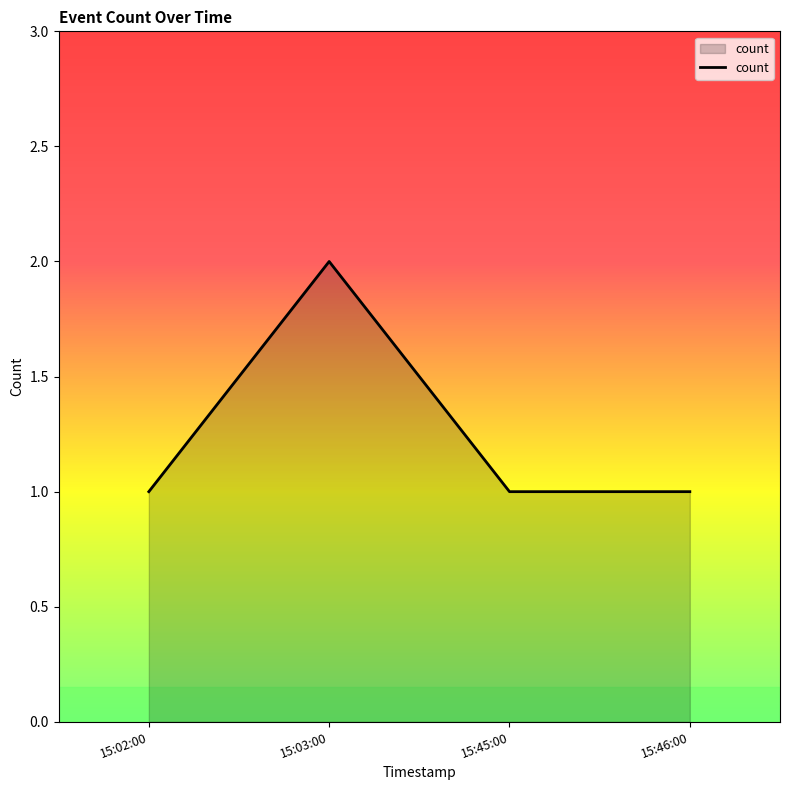

Is it true that the value at 15:45:00 is 2?

False